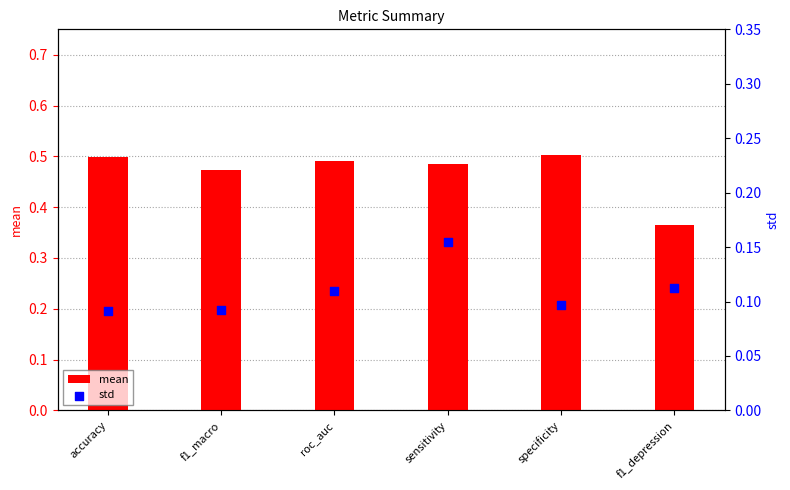

What are all the series names shown in the legend?

mean, std